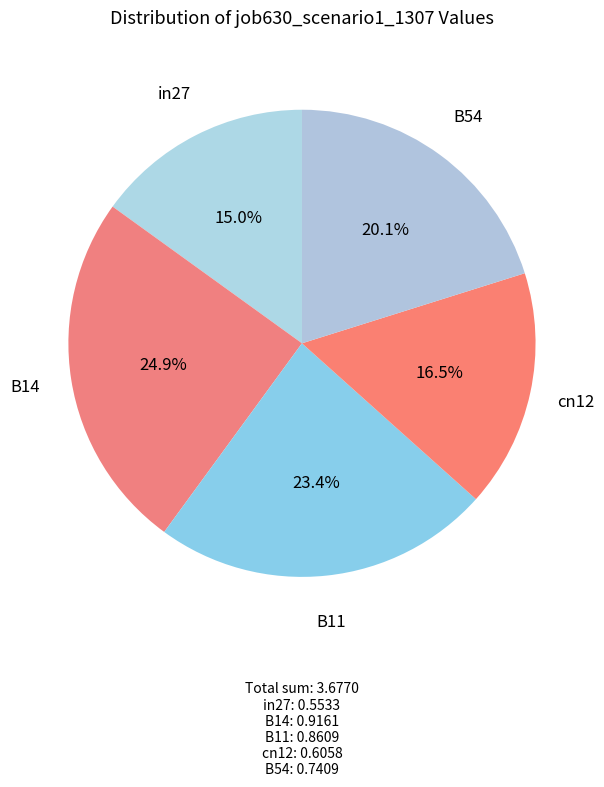

Count the number of slices in the pie.

5